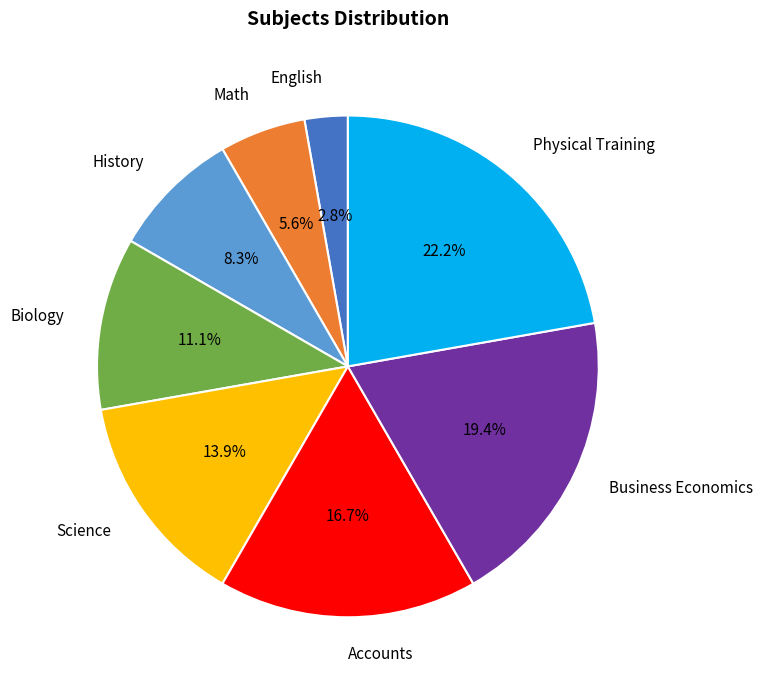

True or false: Accounts accounts for 22% of the total.

False